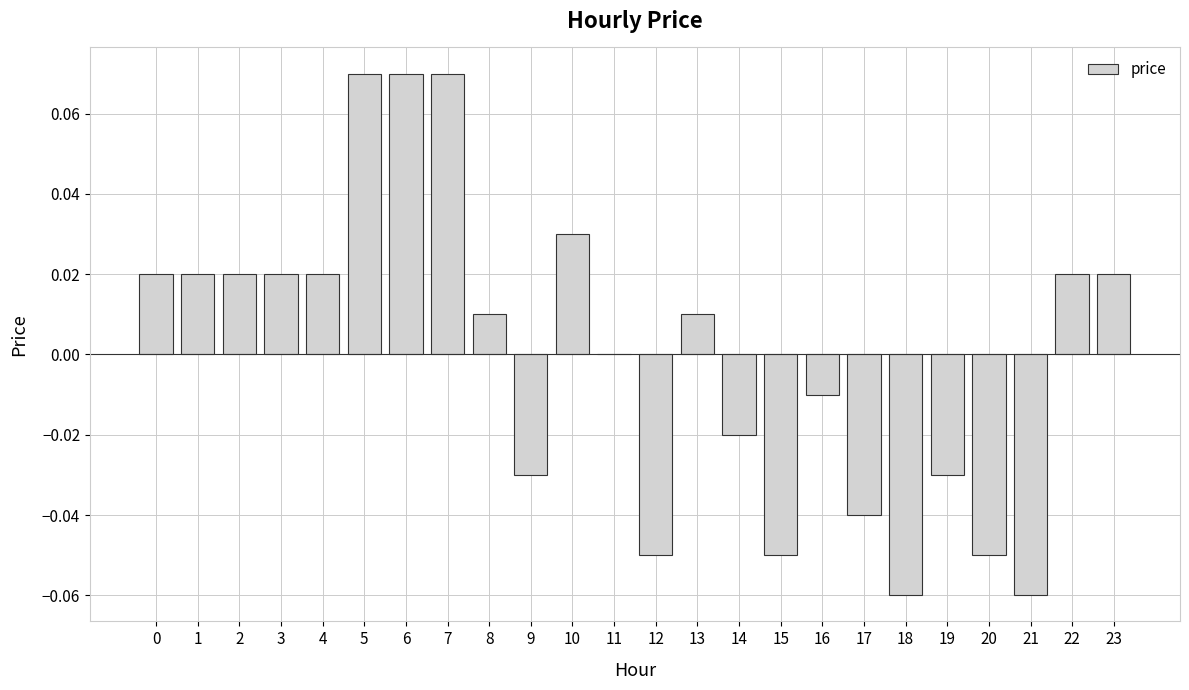

Which has a higher value, 12 or 7?

7